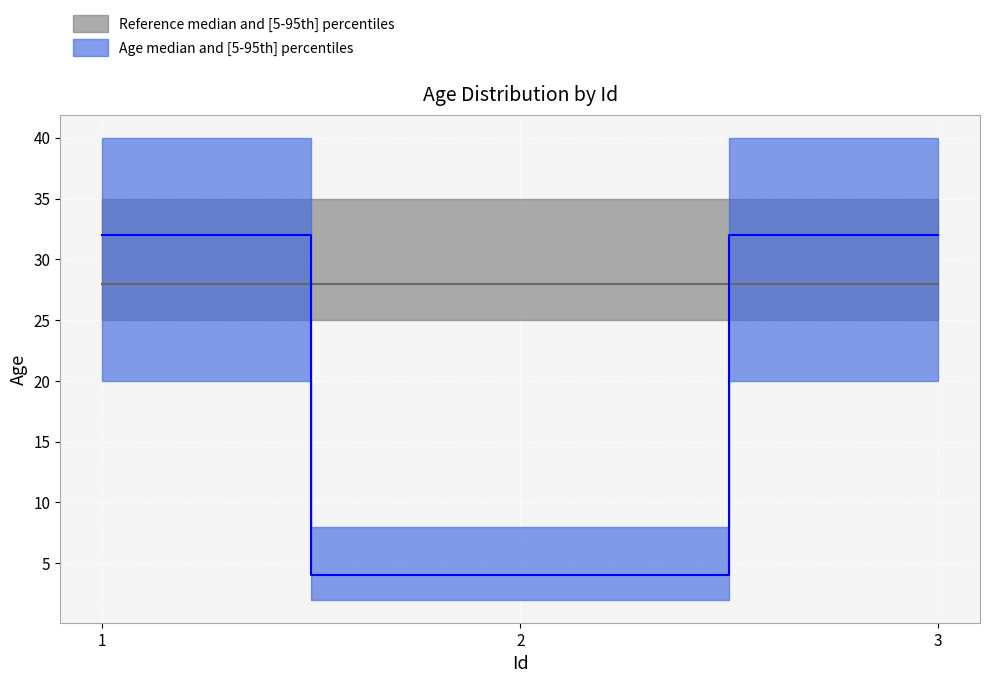

Reading right to left, transcribe all the data shown in this chart.

32	4	32